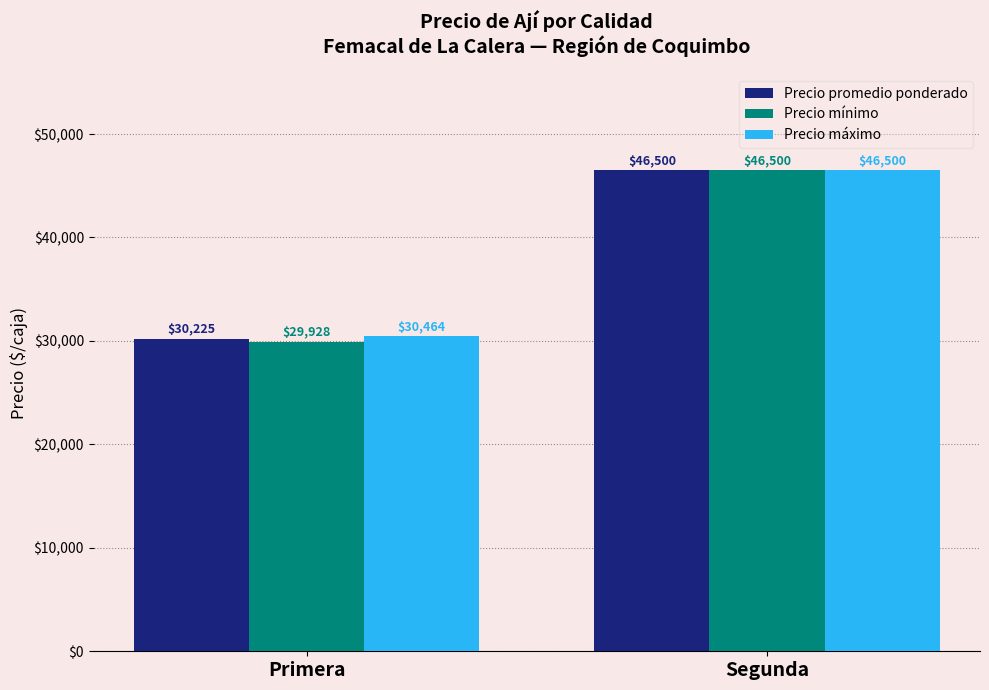

Reading left to right, extract all data points from this chart.

Precio promedio ponderado: 30225	46500
Precio mínimo: 29928	46500
Precio máximo: 30464	46500